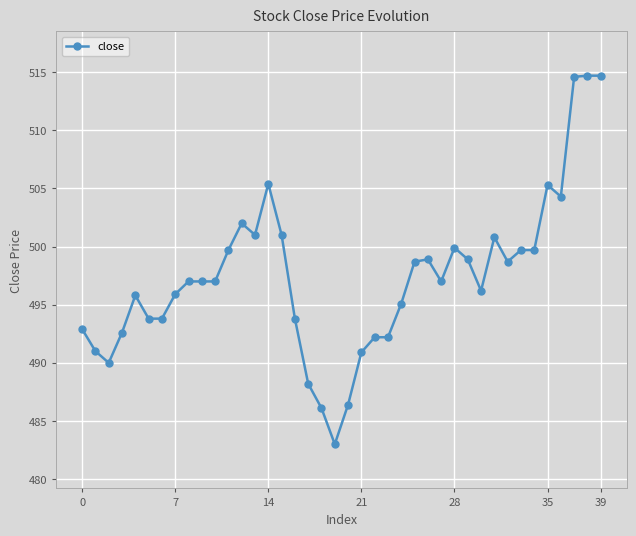

How many series are shown in this chart?

1